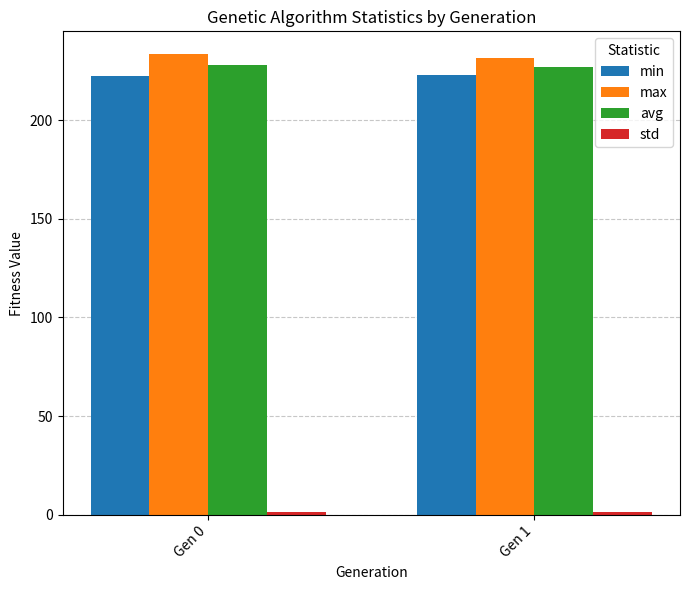

Which series has the largest total across all categories?

max